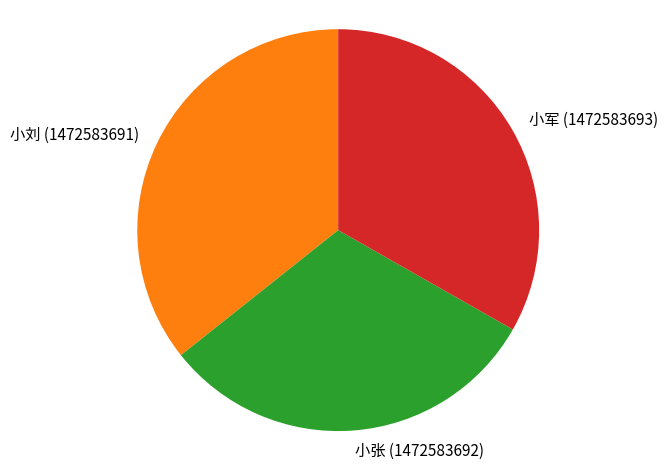

Rank the categories by value from lowest to highest.

小张 (1472583692), 小军 (1472583693), 小刘 (1472583691)